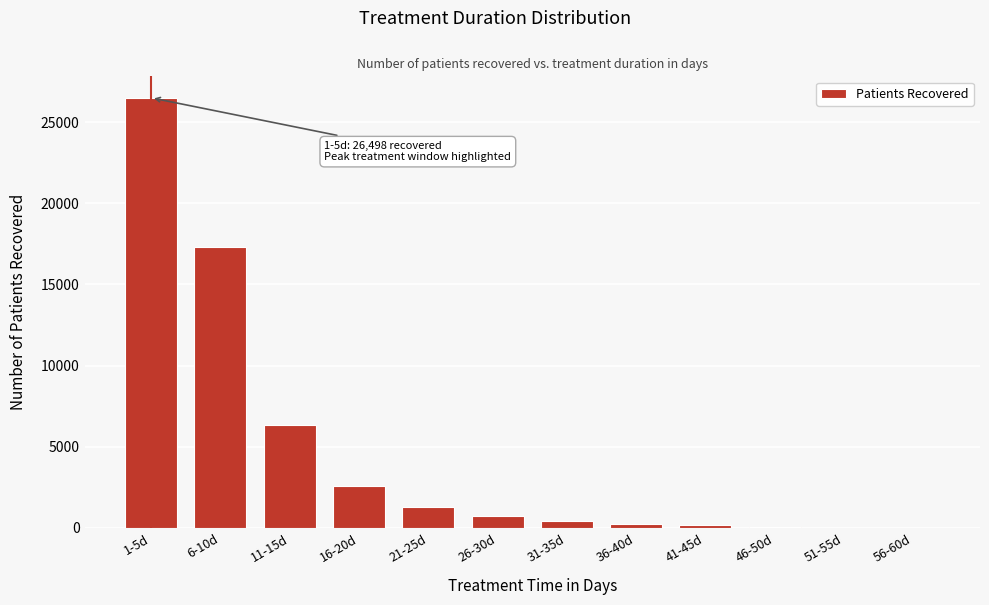

Which category has the highest value across all series?

1-5d